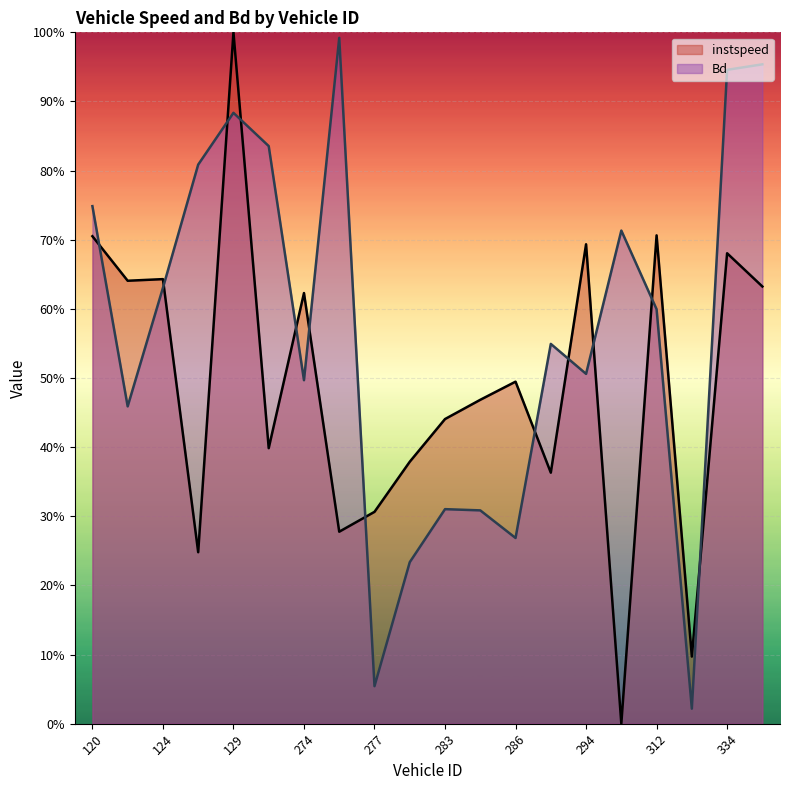

At how many categories does at least one series exceed 0?

20